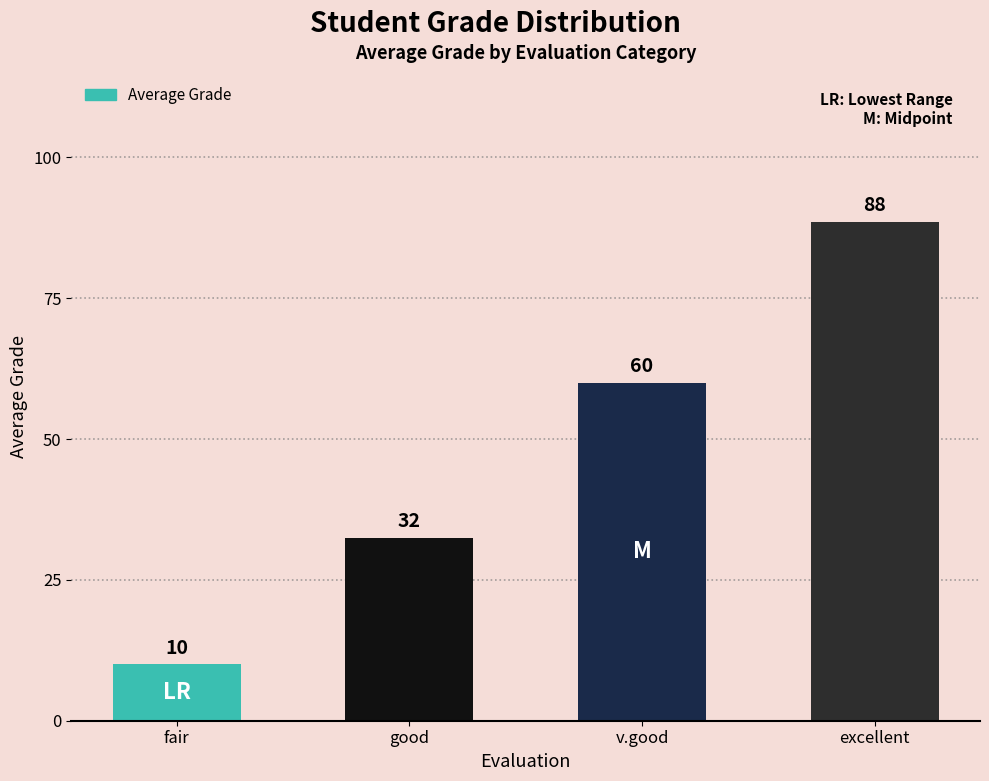

Count the number of categories in the chart.

4